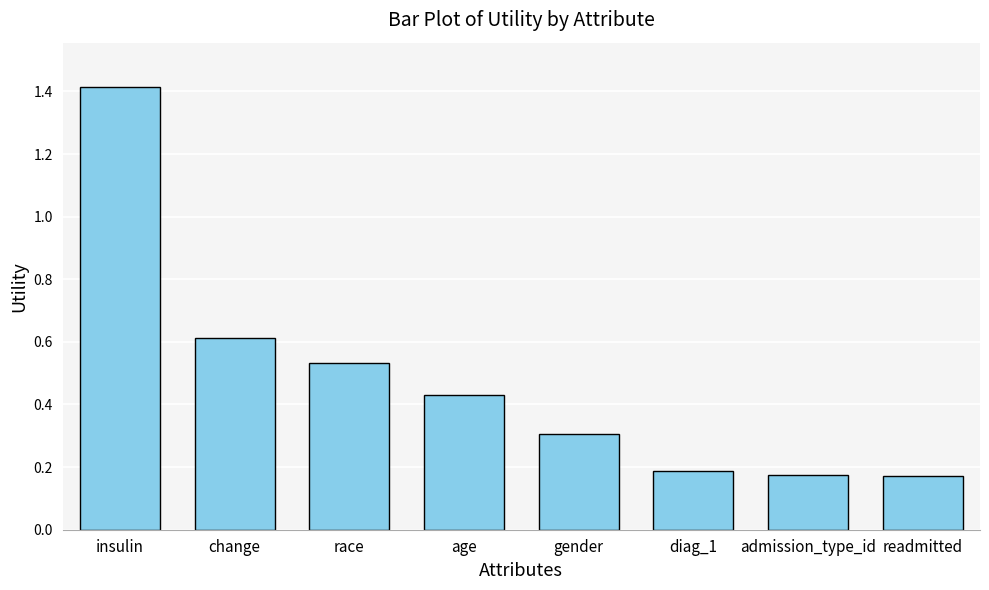

What is the change in value from gender to readmitted?

-0.1